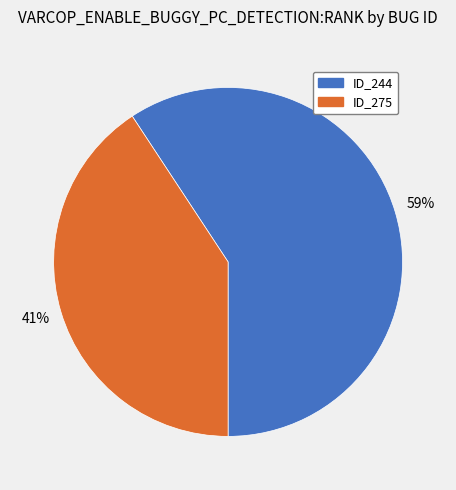

To the nearest percent, what percentage of the pie is ID_275?

41%